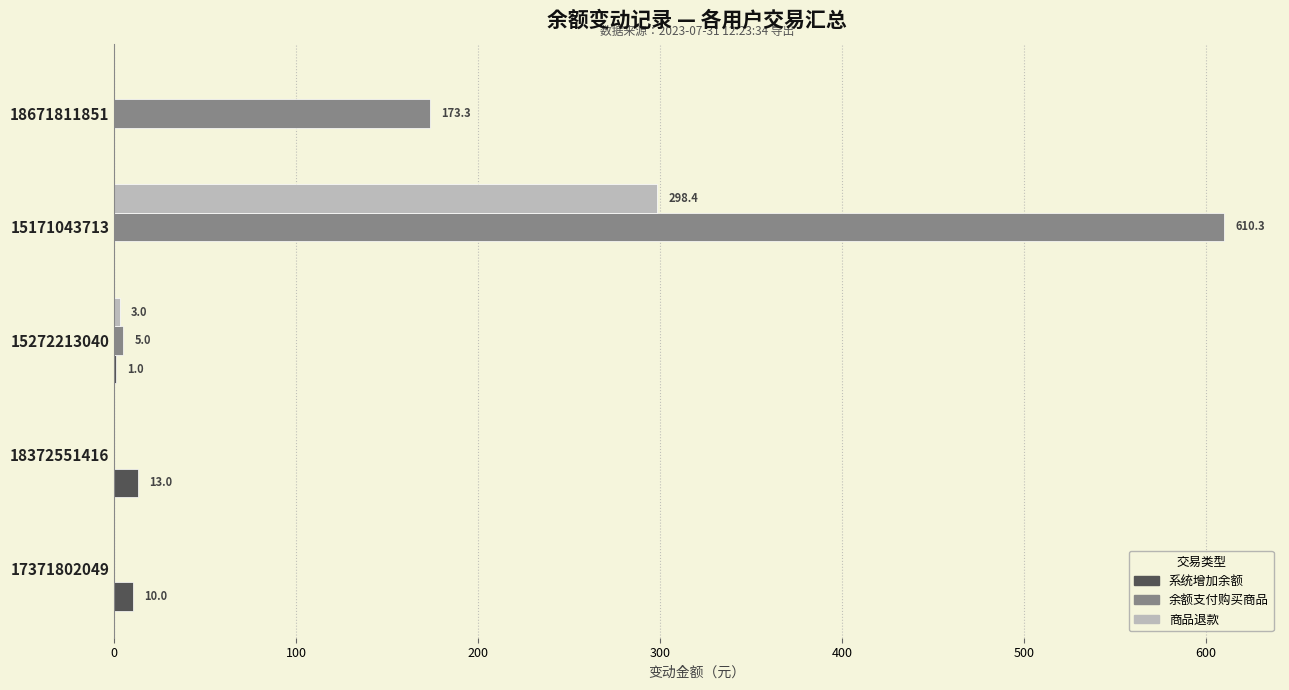

Which series changed the most between 17371802049 and 18372551416?

系统增加余额